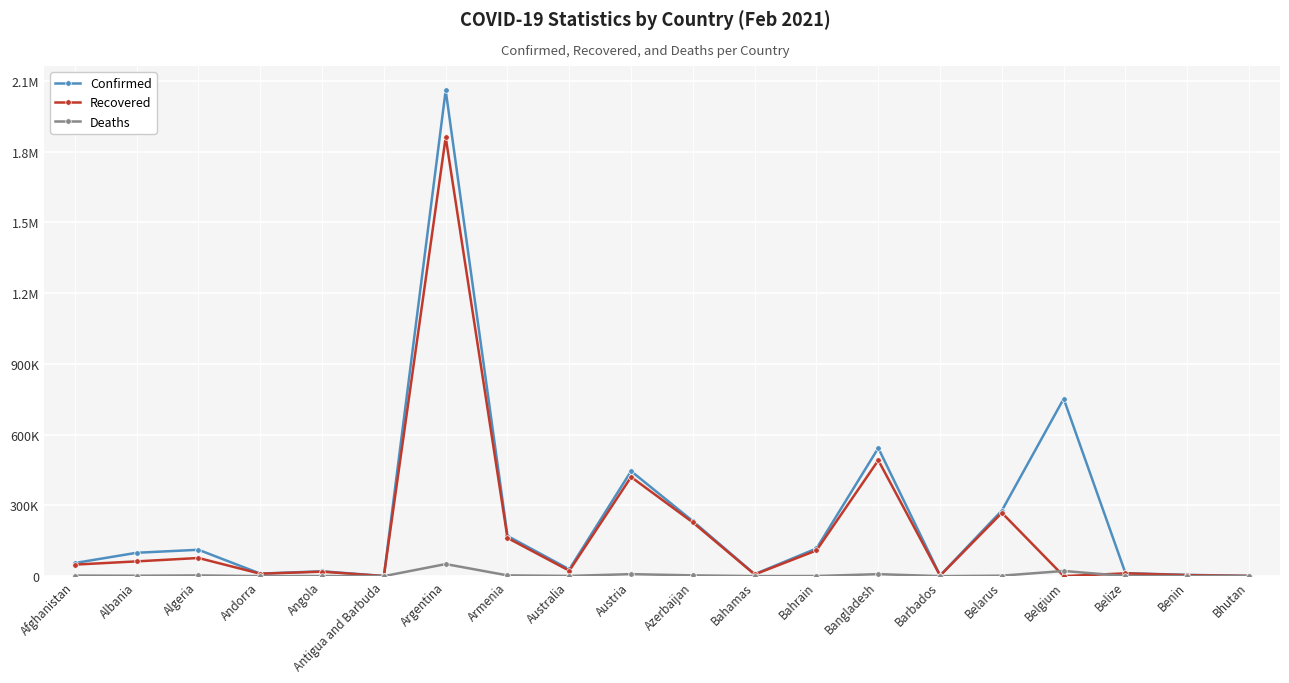

Is this an area chart (filled region under the line)?

No